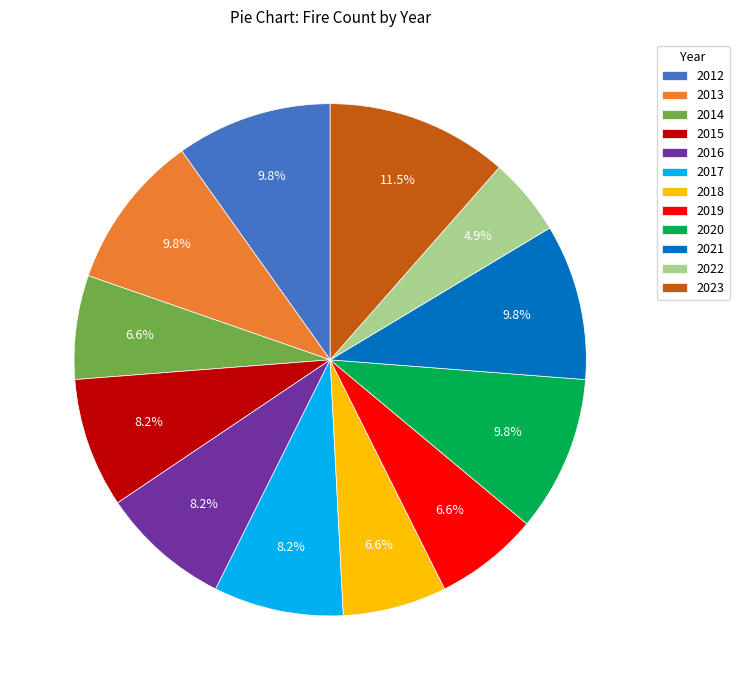

True or false: 2019 accounts for 7% of the total.

True